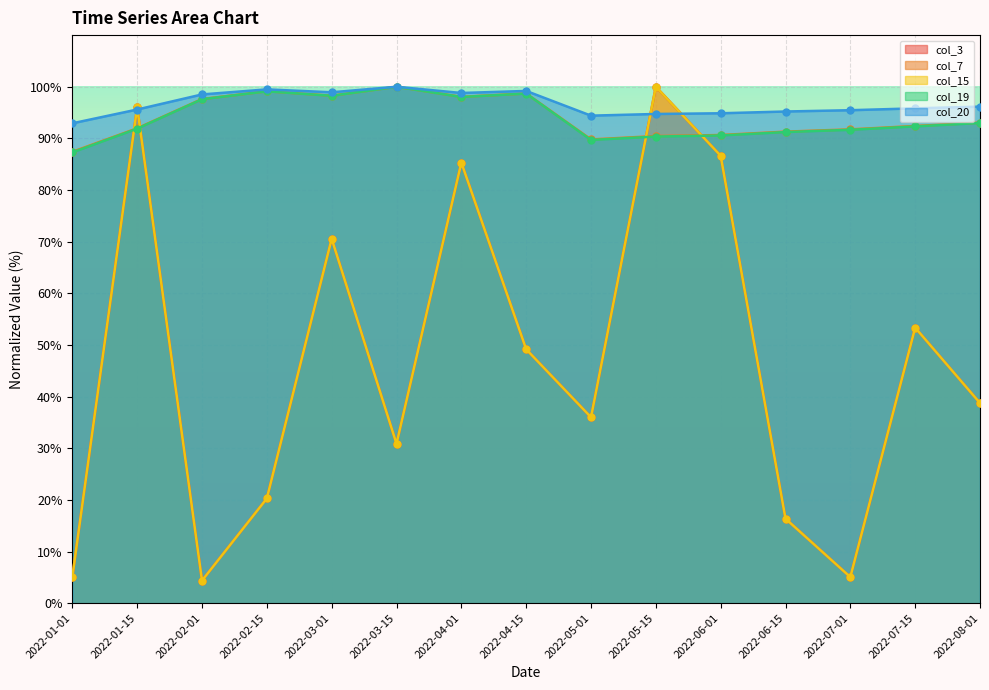

Where is the first local minimum for col_19?

2022-03-01